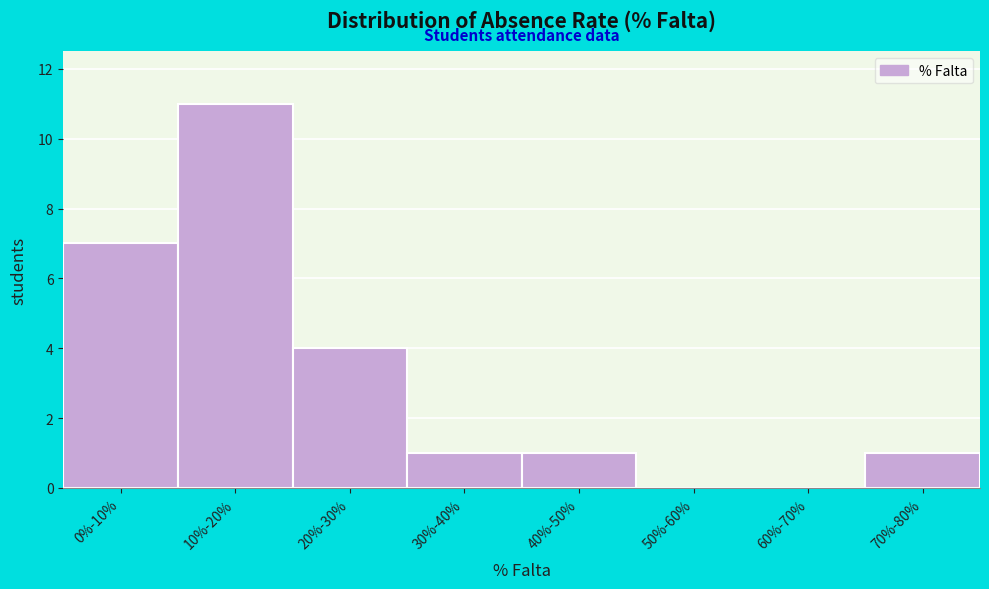

Reading left to right, list all the values displayed in this chart.

0%-10%=7	10%-20%=11	20%-30%=4	30%-40%=1	40%-50%=1	50%-60%=0	60%-70%=0	70%-80%=1